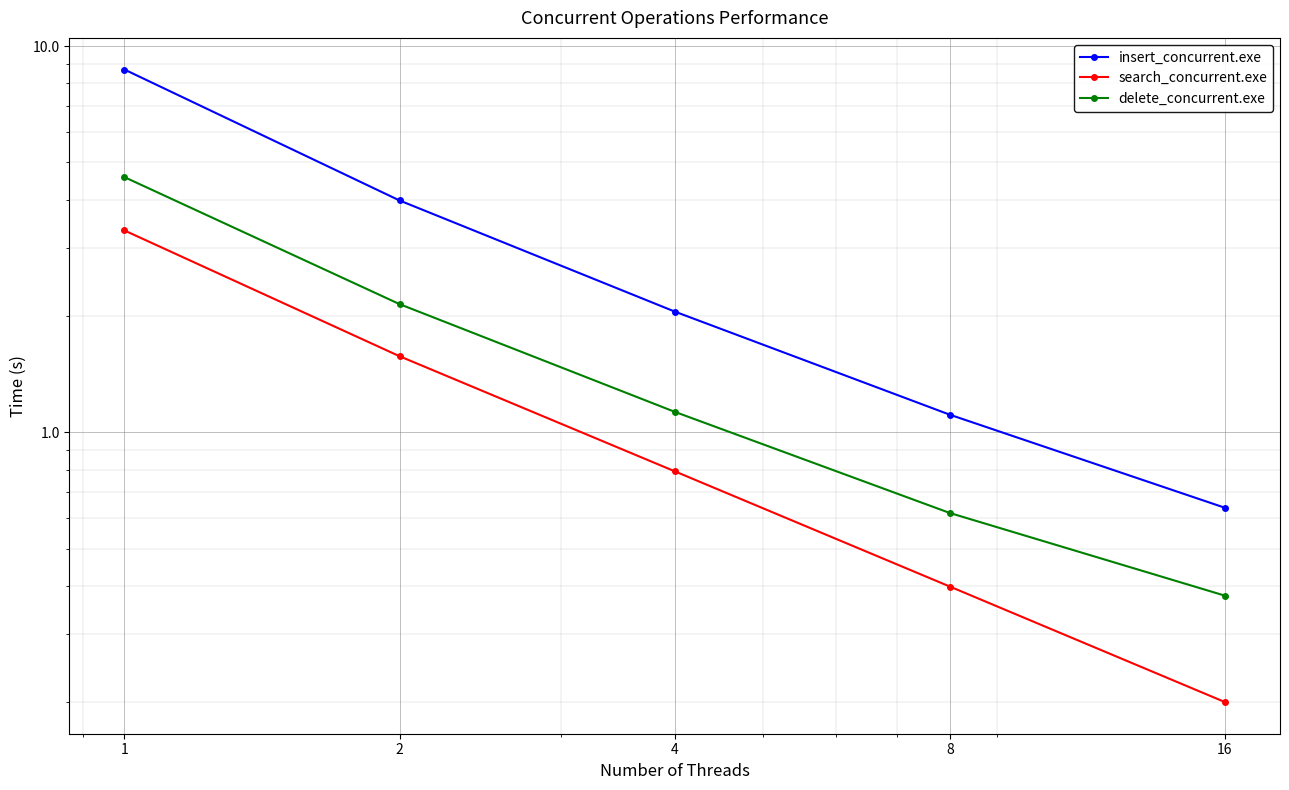

Between 4 and 16, which is larger?

4